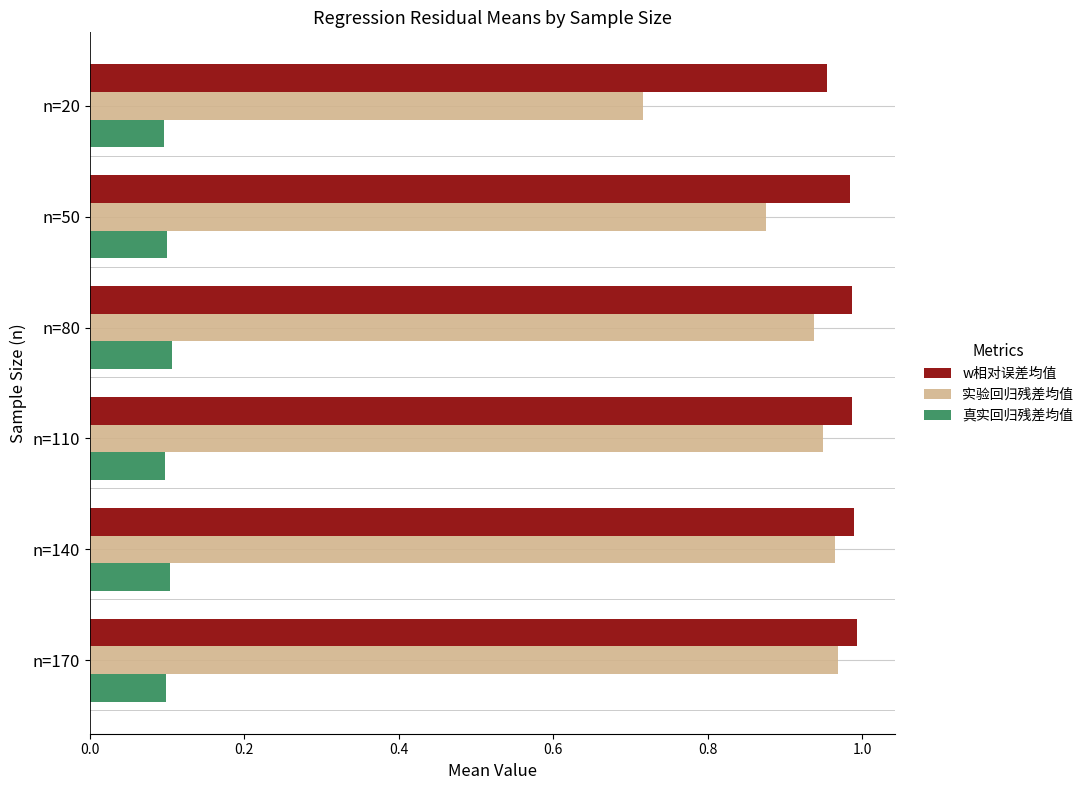

The value of w相对误差均值 at n=20 is 1.5. True or false?

False